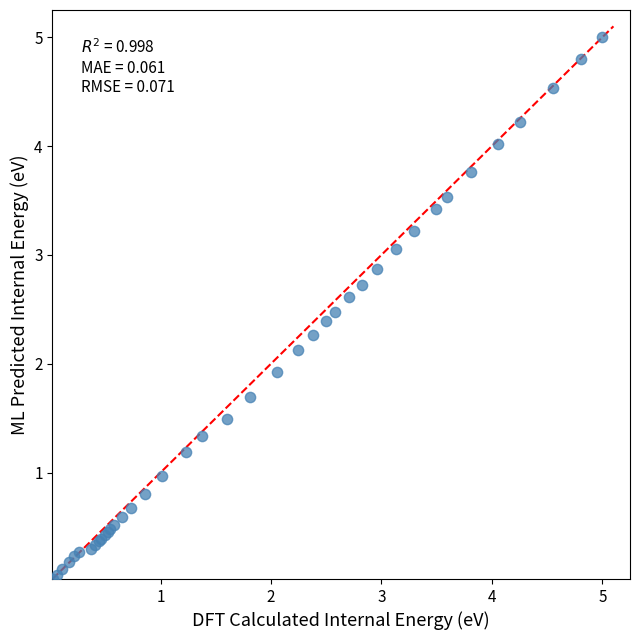

What Y value in the scatter plot is closest to 2?

1.9